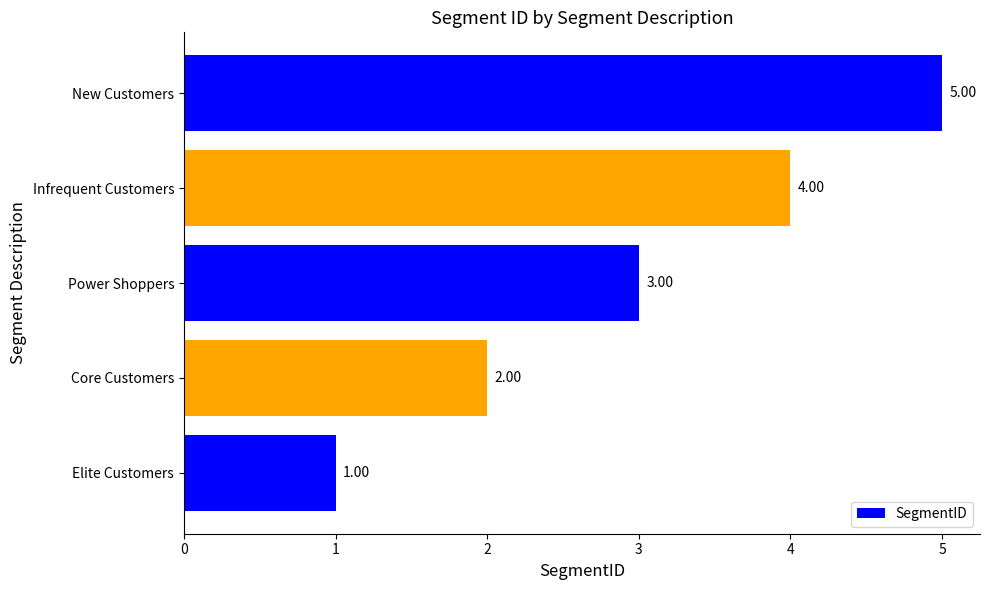

Where is the data nearest to the value 3?

Power Shoppers